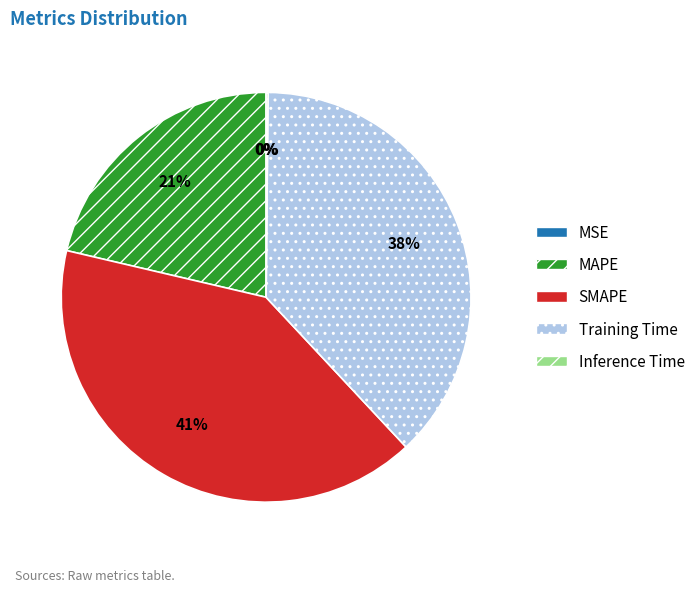

What is the largest slice in the pie chart?

SMAPE